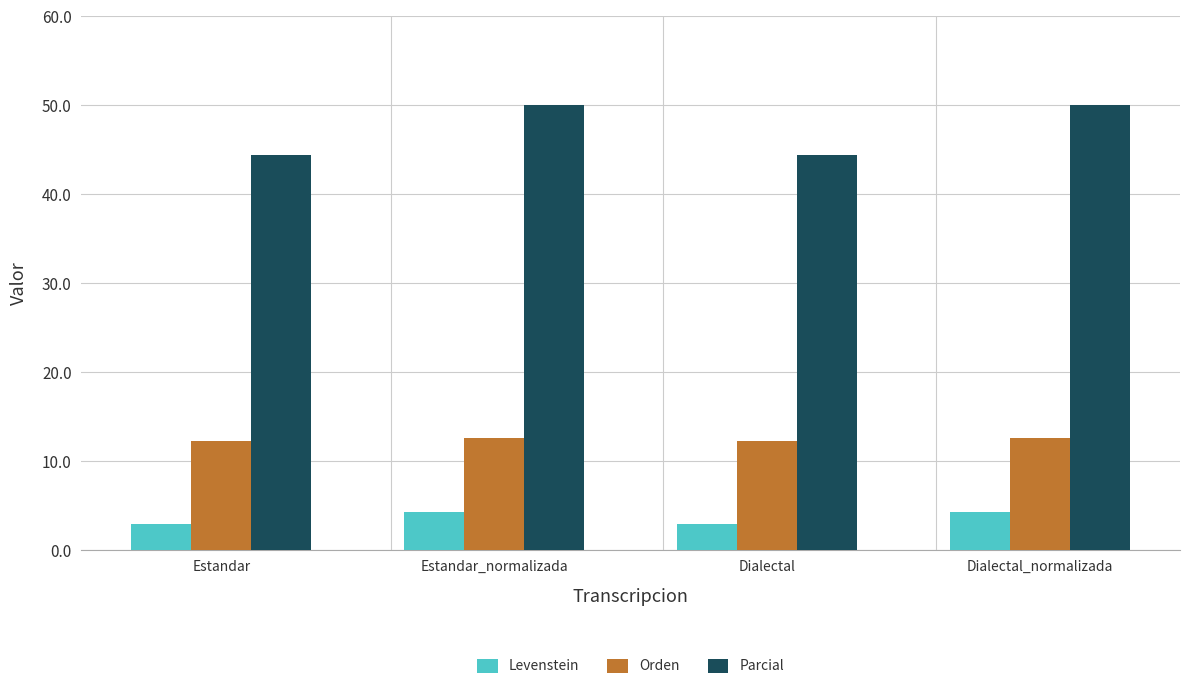

Is the value of Levenstein at Dialectal greater than the value of Parcial at Dialectal?

No